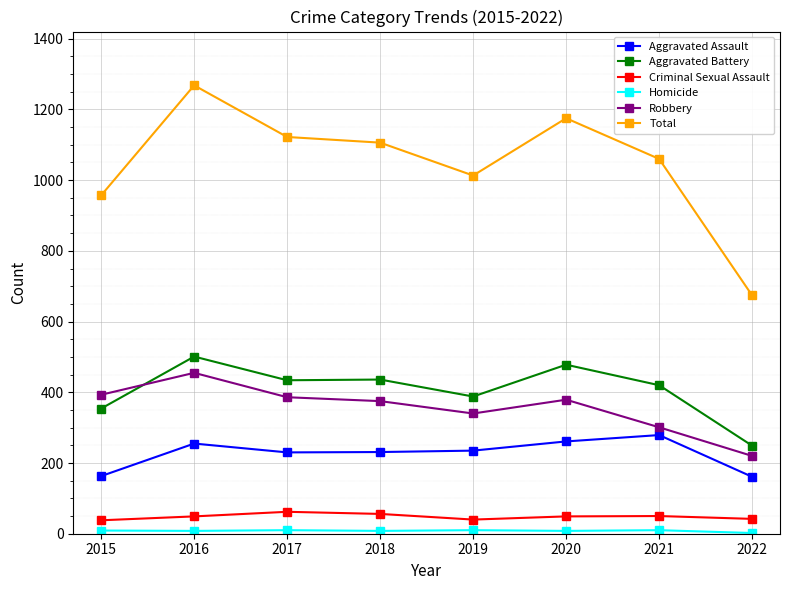

What is the maximum value for Total?

1268